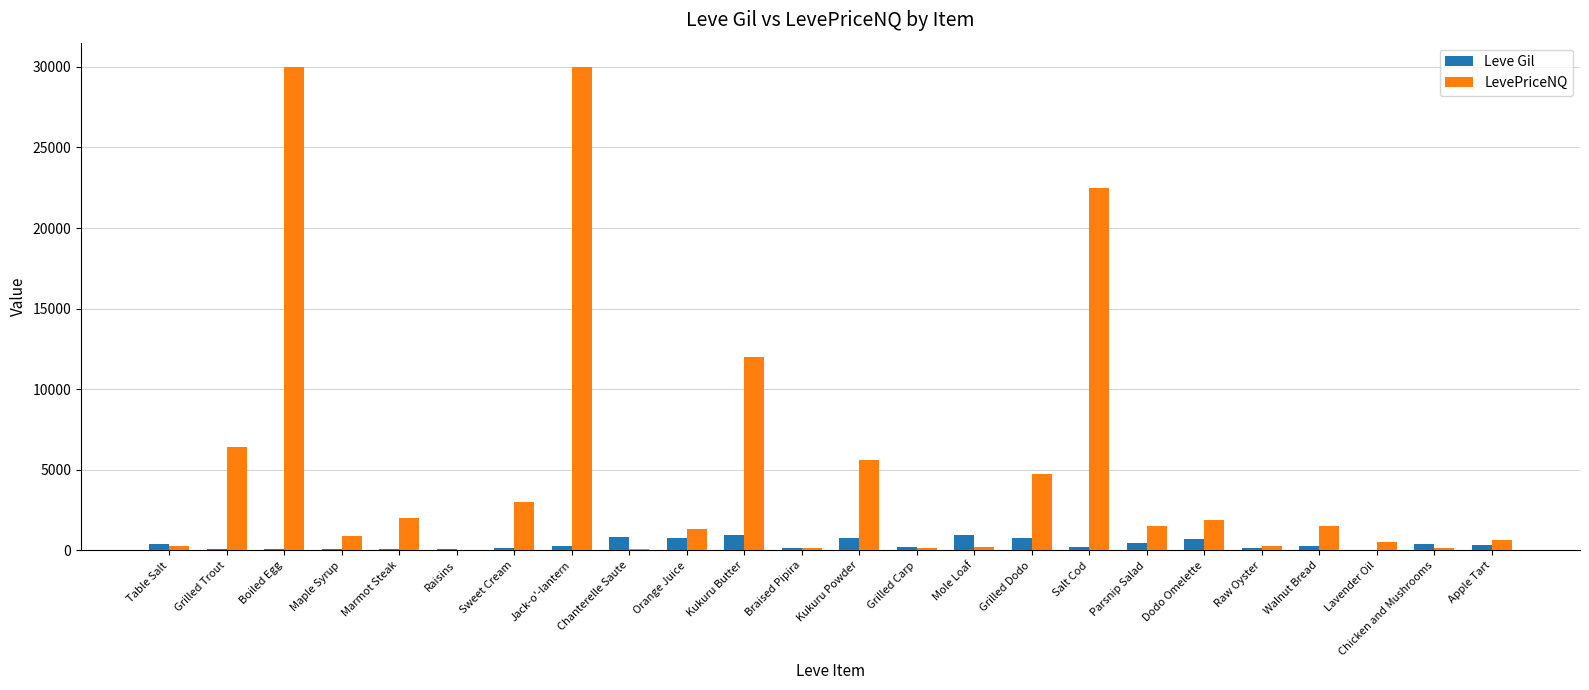

Does the chart contain stacked bars?

No